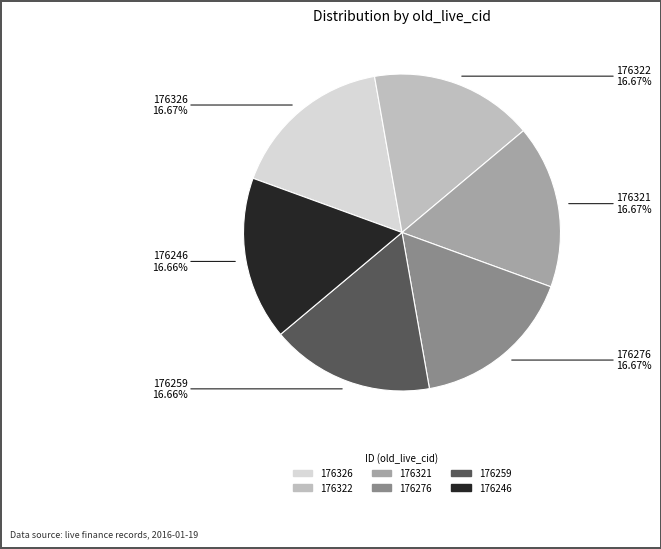

Do 176246 and 176276 together represent more than half of the pie?

No